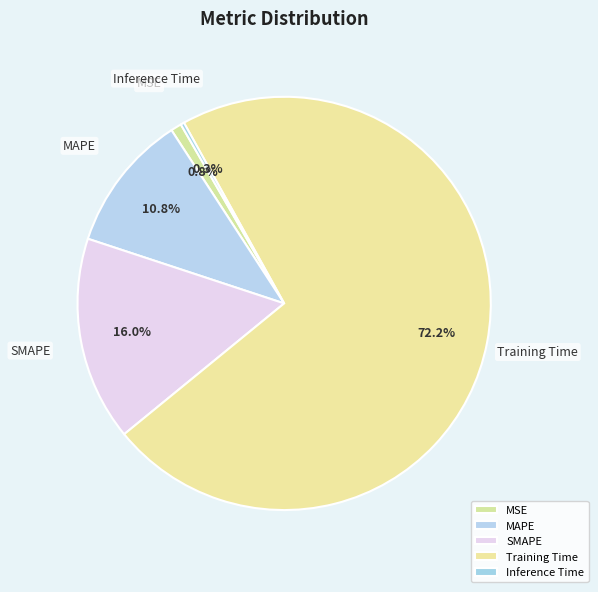

Between MAPE and MSE, which is larger?

MAPE